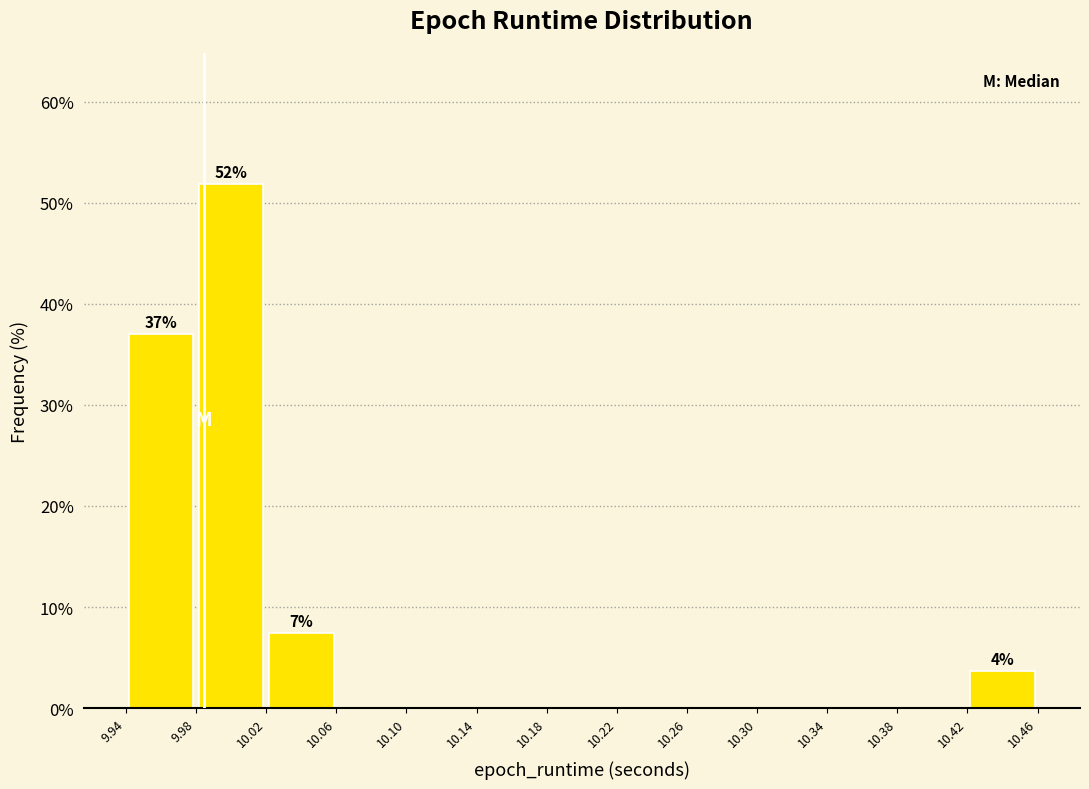

Over which range of the x-axis is the bar tallest?

9.98 to 10.02